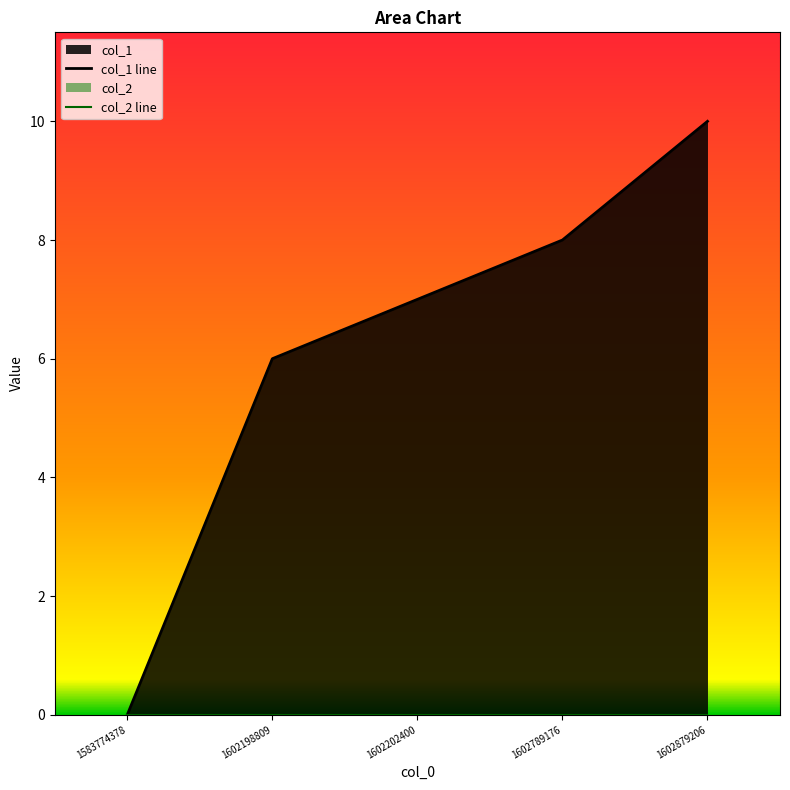

Reading left to right, what are all the values shown in this chart?

col_1 line: 1583774378=0	1602198809=6	1602202400=7	1602789176=8	1602879206=10
col_2 line: 1583774378=0	1602198809=0	1602202400=0	1602789176=0	1602879206=0